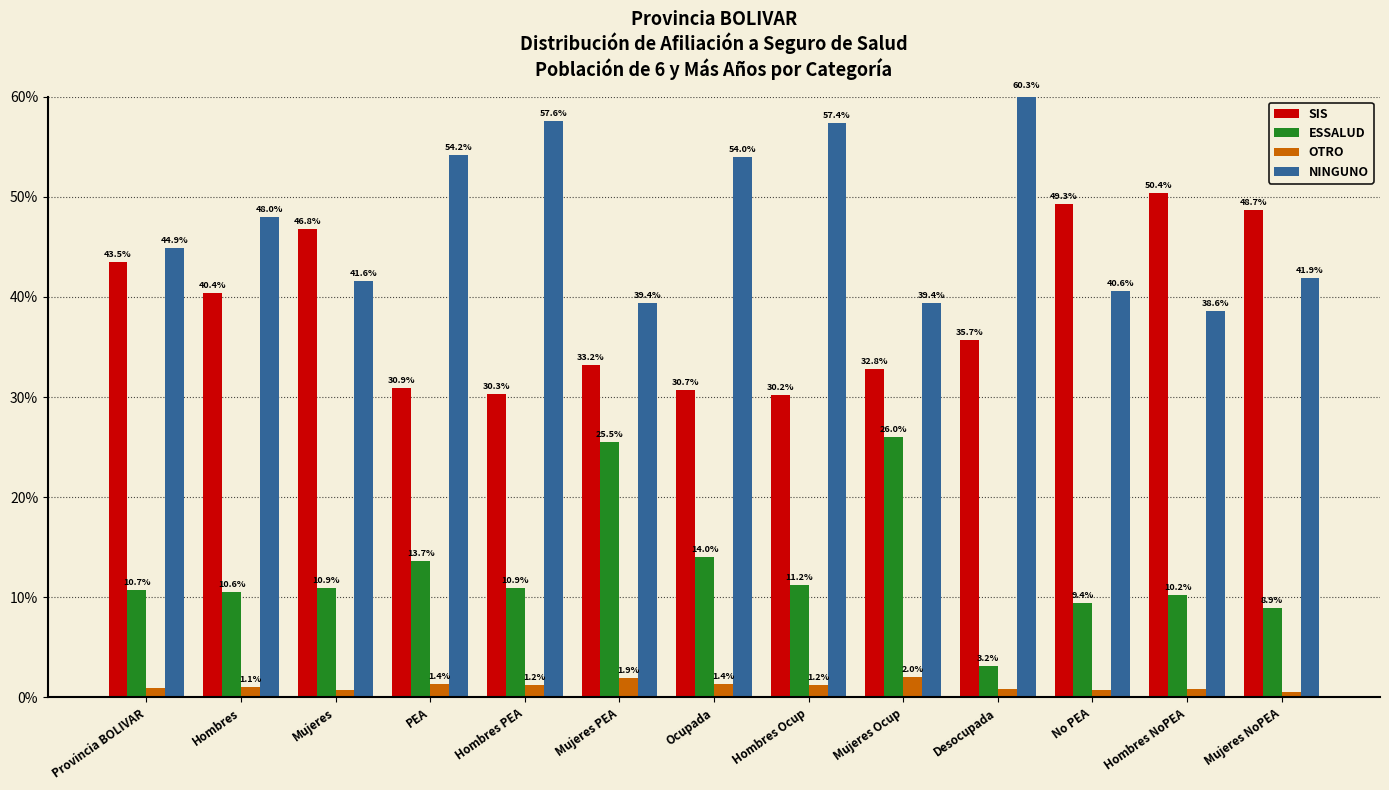

Which series changed the most between Provincia BOLIVAR and PEA?

SIS